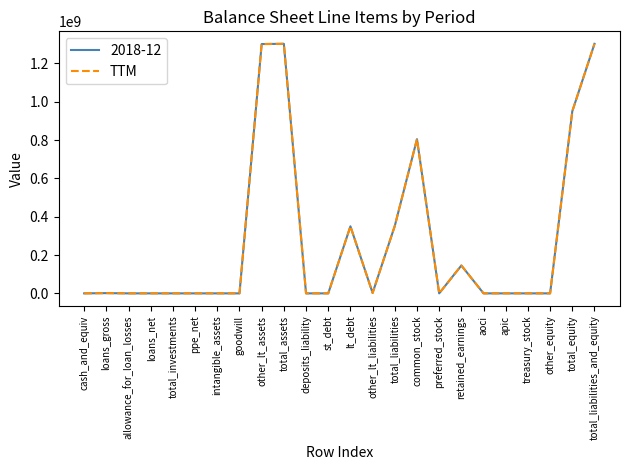

Is this an area chart (filled region under the line)?

No